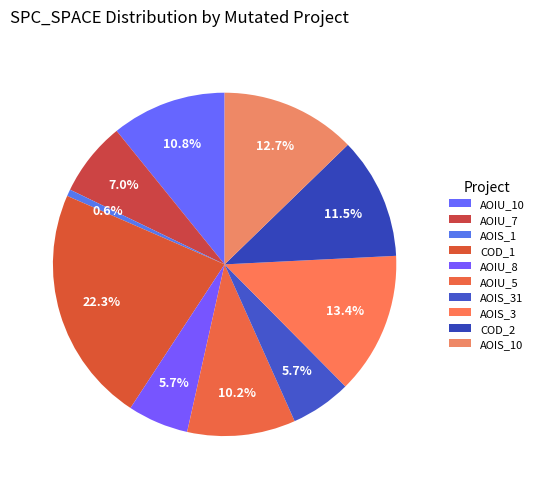

Is there any slice that represents more than half of the pie?

No